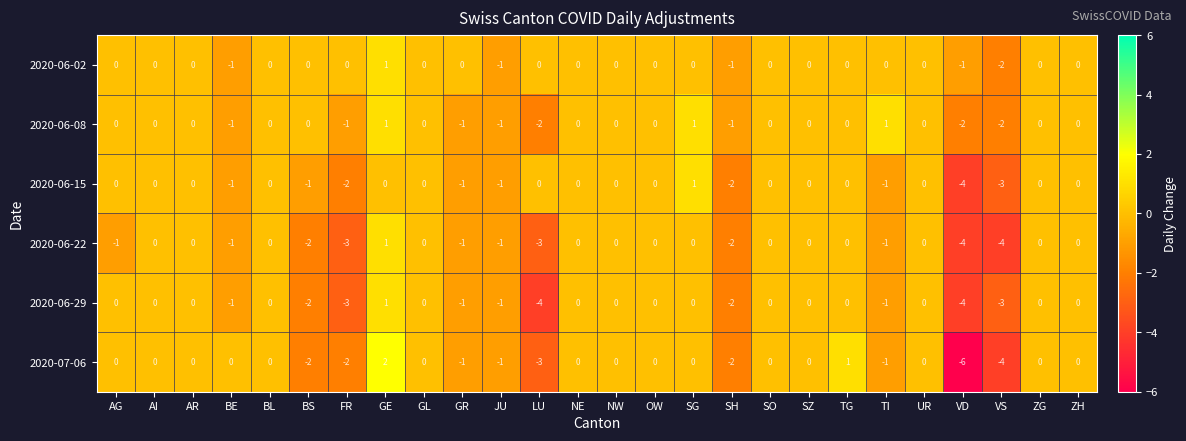

Which series has the largest range (max minus min)?

2020-07-06